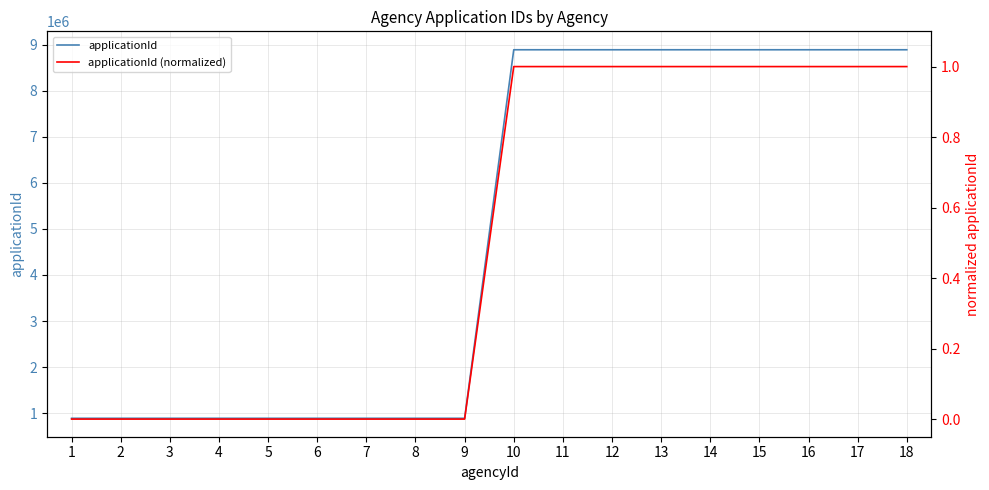

Between 15 and 16, which series saw the biggest shift?

applicationId